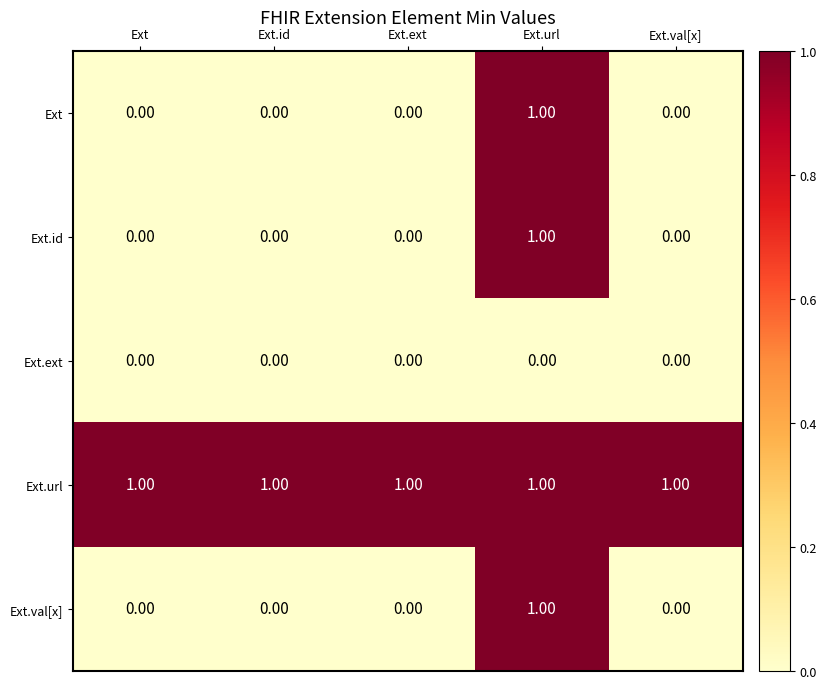

Which series has the largest total across all categories?

Ext.url